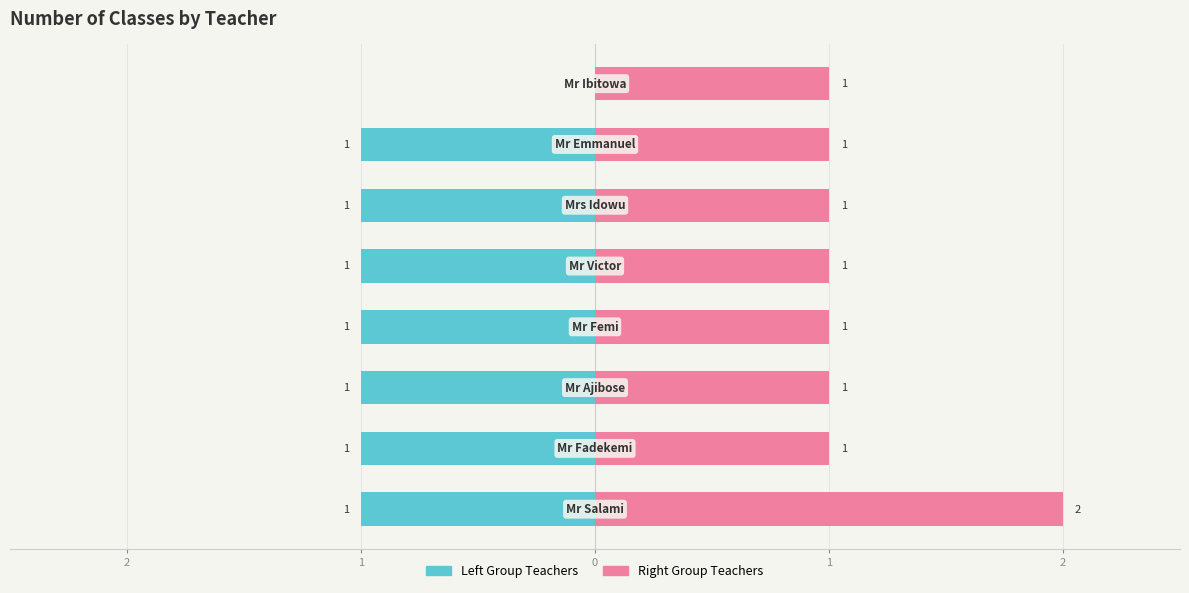

Is it true that Right Group equals 1 at 7?

False